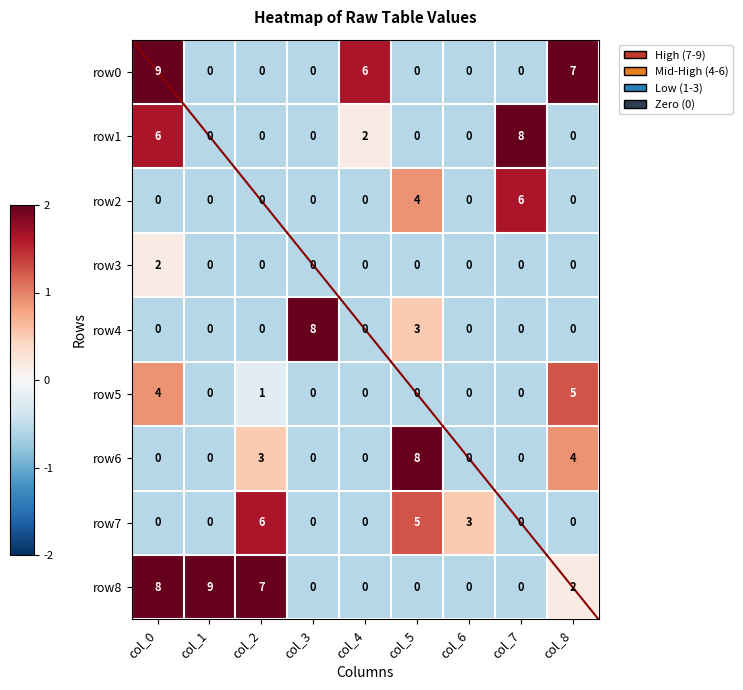

The value of row5 at col_3 is 3. True or false?

False